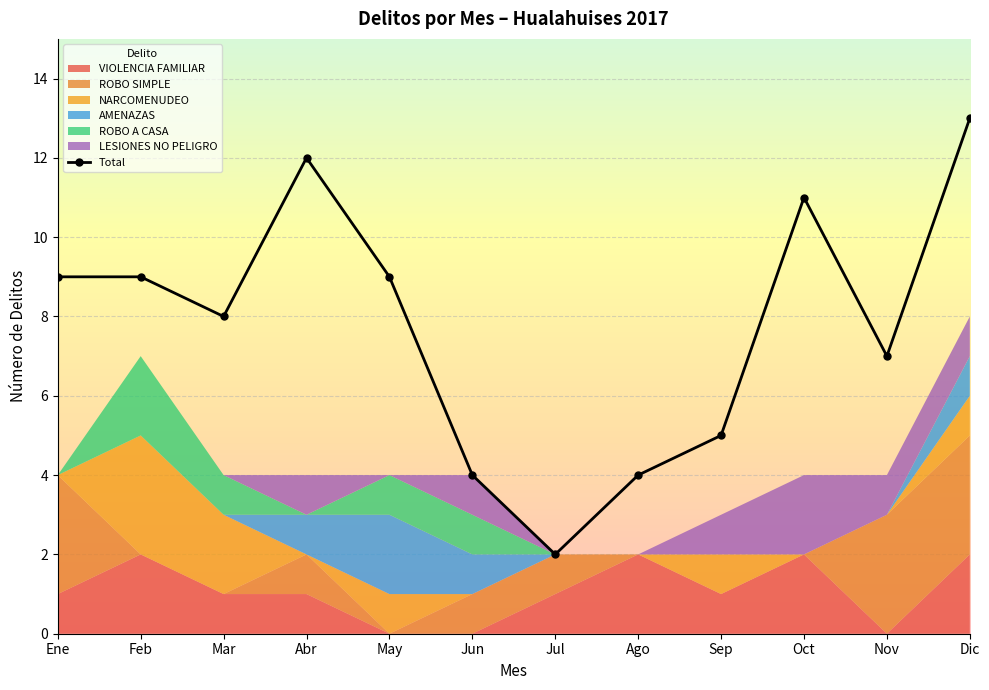

Where is the first local maximum?

Abr